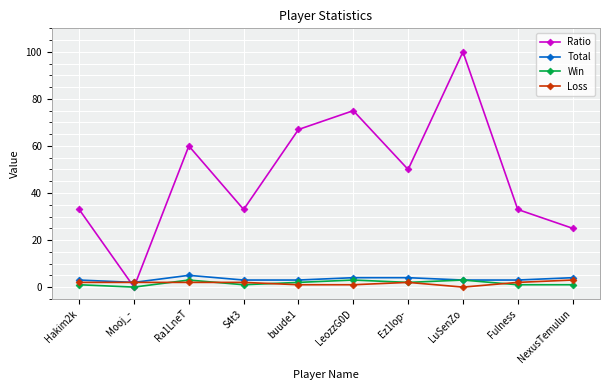

At which category does Ratio reach its first local valley?

Mooj_-